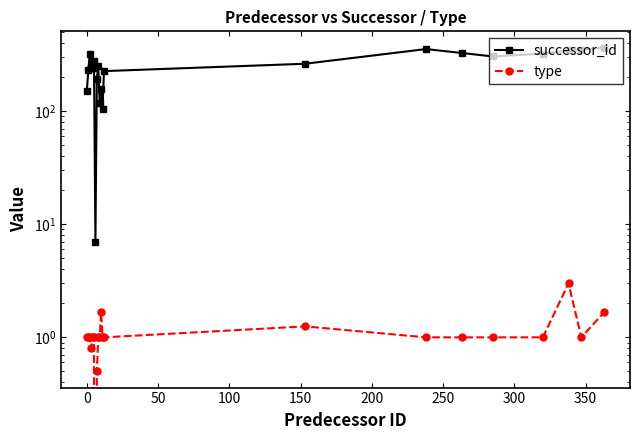

Is it true that successor_id equals 242.0 at 100?

True